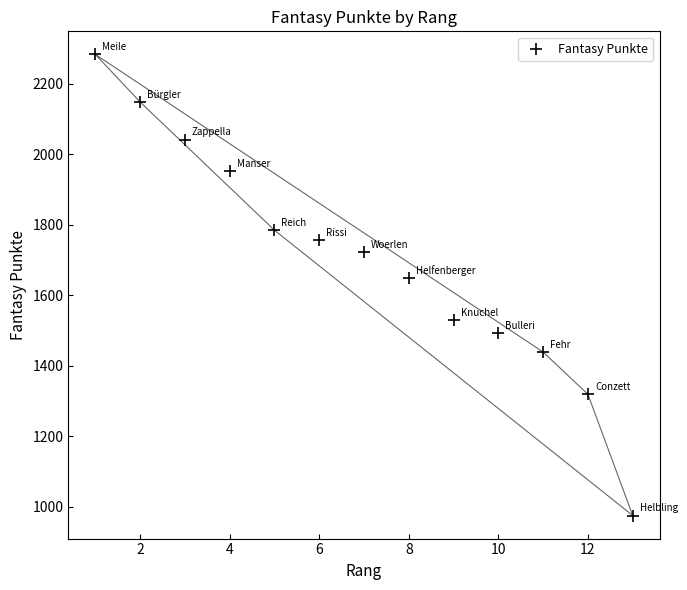

What Y value in the scatter plot is closest to 1629?

1649